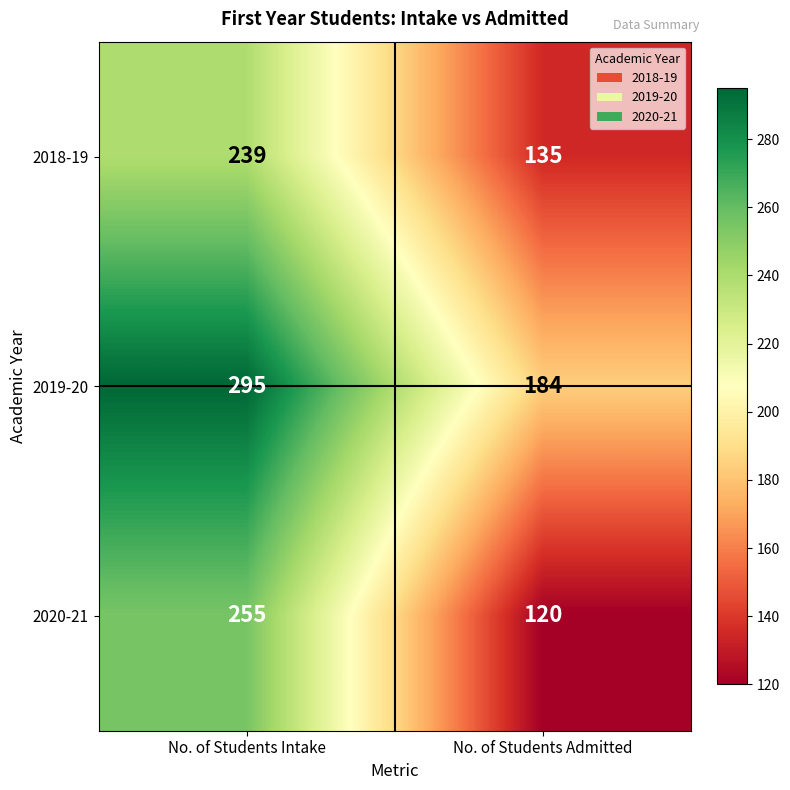

At which category is the sum across all series the highest?

No. of Students Intake